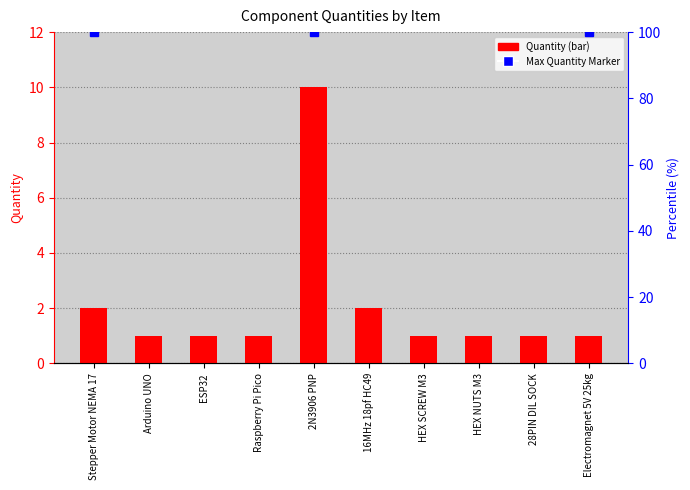

Reading left to right, what are all the values shown in this chart?

2	1	1	1	10	2	1	1	1	1